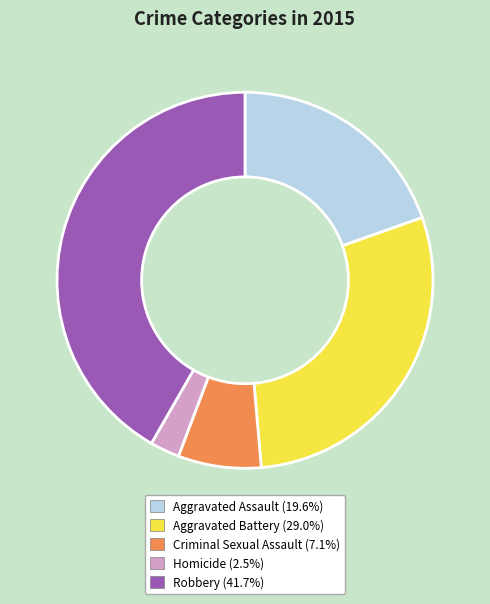

Between Aggravated Battery and Homicide, which is larger?

Aggravated Battery